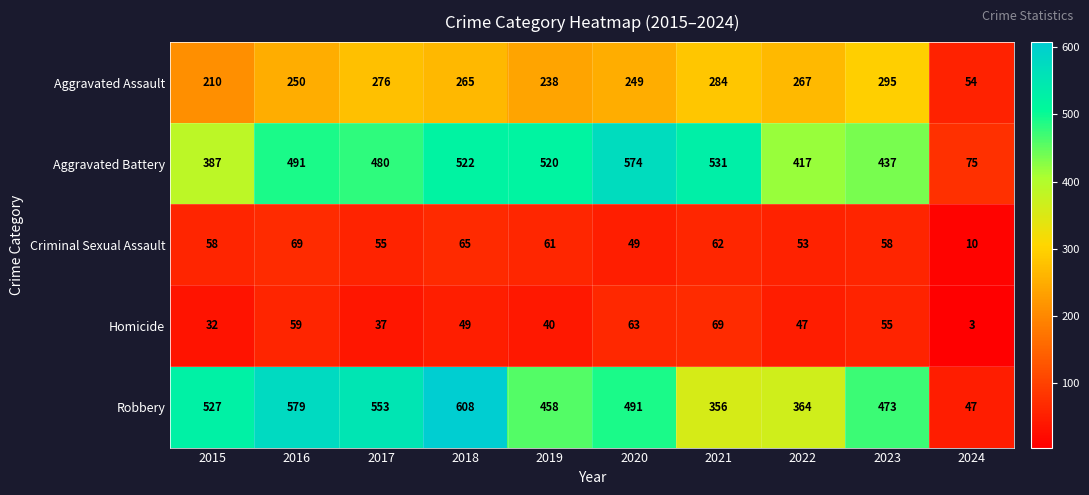

Between 2018 and 2019, which series saw the biggest shift?

Robbery